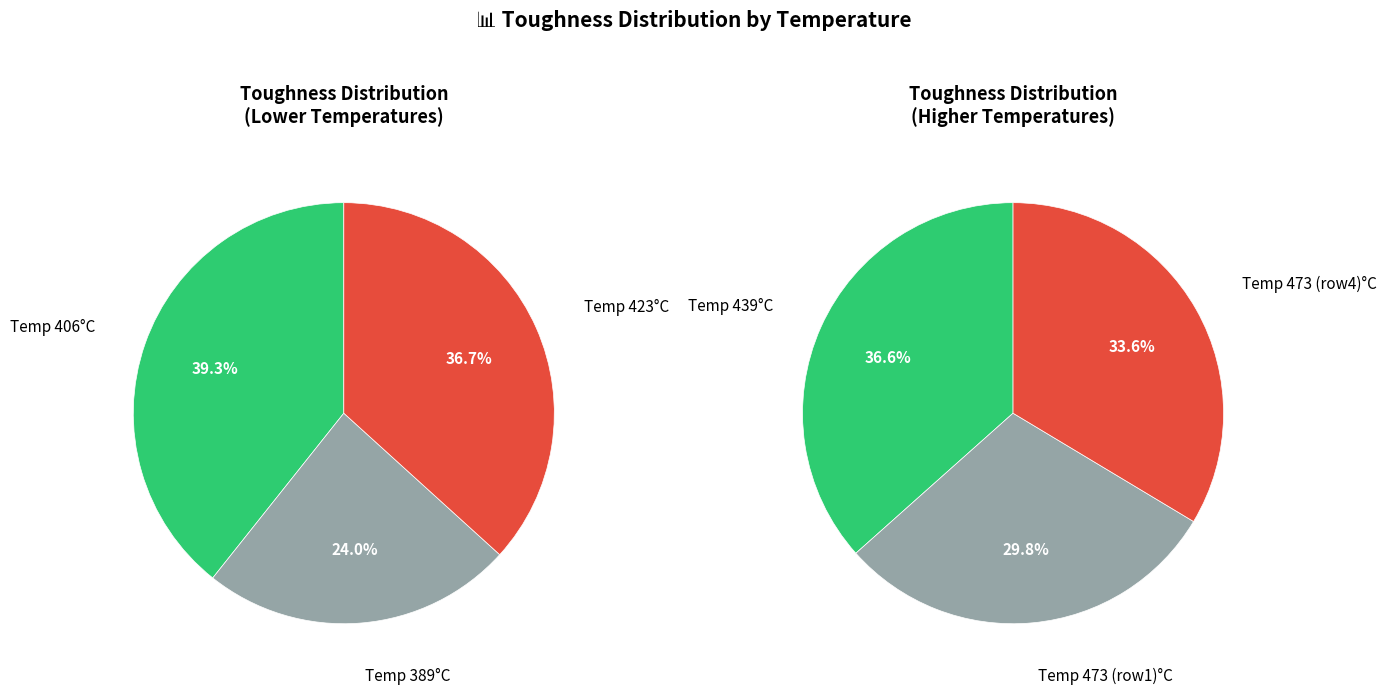

Is 389 the majority of the pie?

No